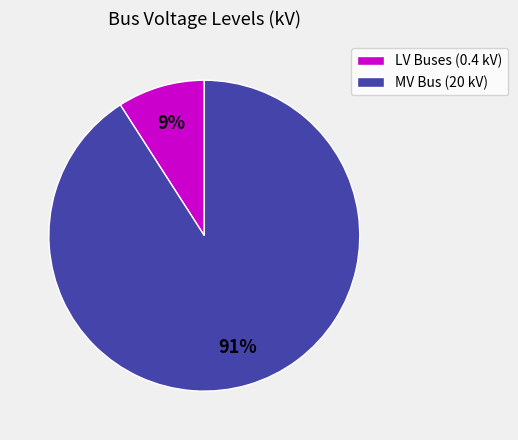

Is the sum of LV Buses (0.4 kV) and MV Bus (20 kV) greater than half?

Yes